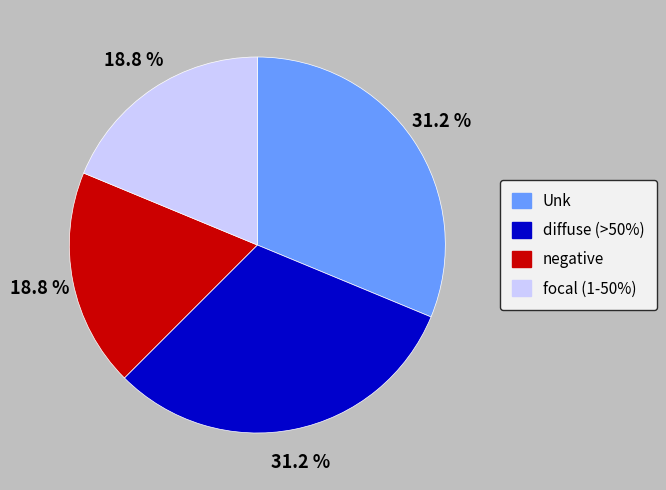

True or false: negative accounts for 19% of the total.

True